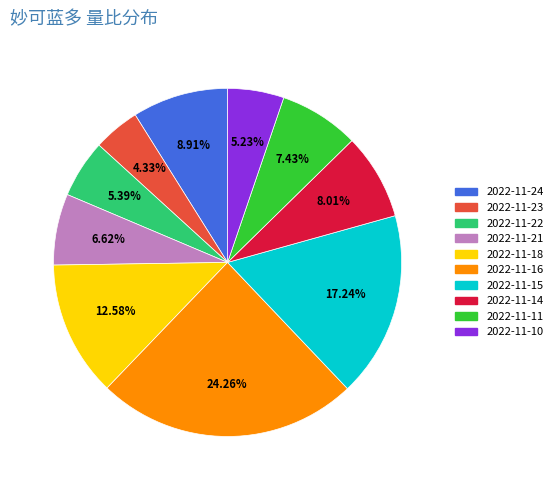

How many segments does this pie chart have?

10